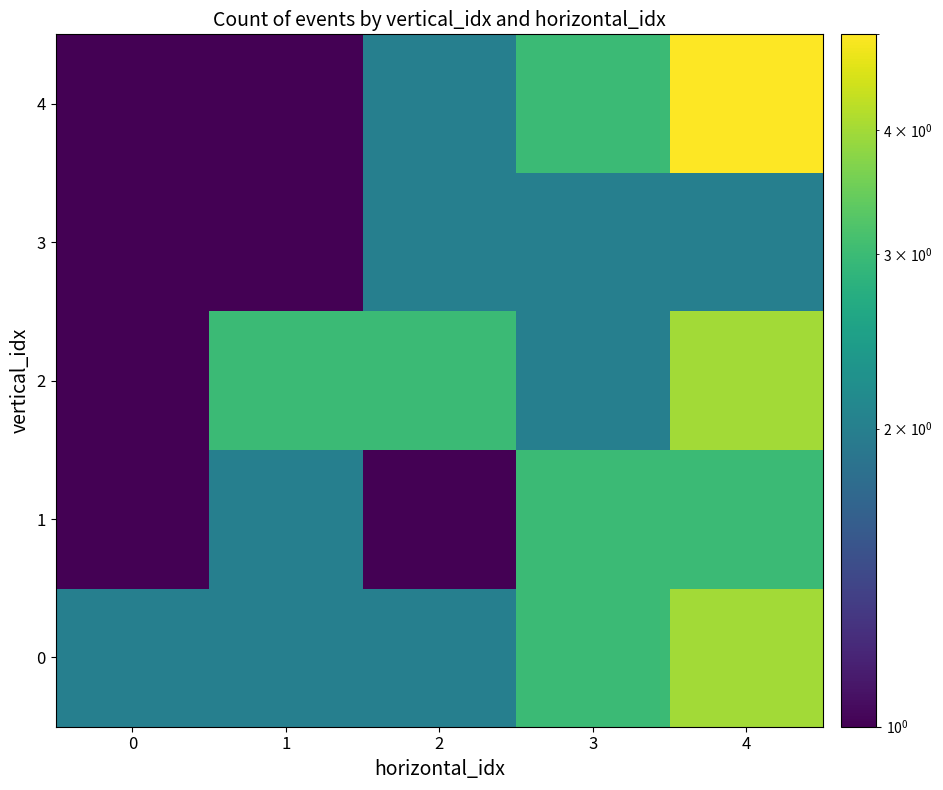

Reading right to left, list all the values displayed in this chart.

0: 4=4	3=3	2=2	1=2	0=2
1: 4=3	3=3	2=1	1=2	0=1
2: 4=4	3=2	2=3	1=3	0=1
3: 4=2	3=2	2=2	1=1	0=1
4: 4=5	3=3	2=2	1=1	0=1